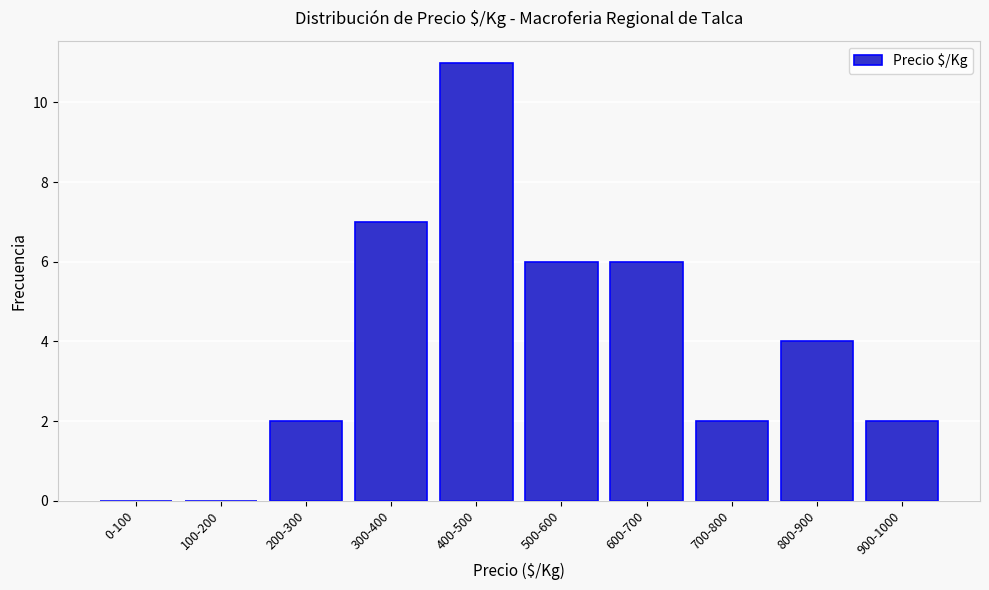

Reading left to right, extract all data points from this chart.

0-100=0	100-200=0	200-300=2	300-400=7	400-500=11	500-600=6	600-700=6	700-800=2	800-900=4	900-1000=2